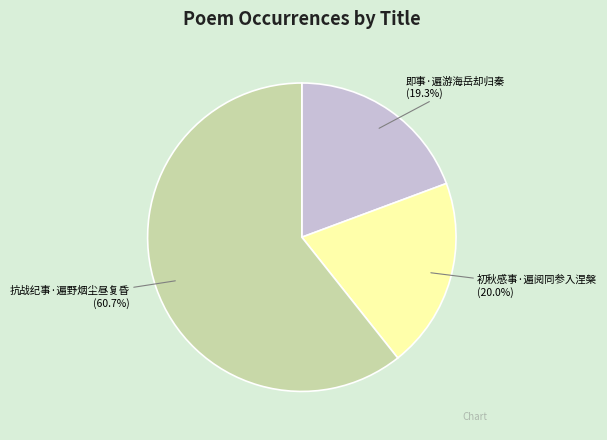

How many segments does this pie chart have?

3